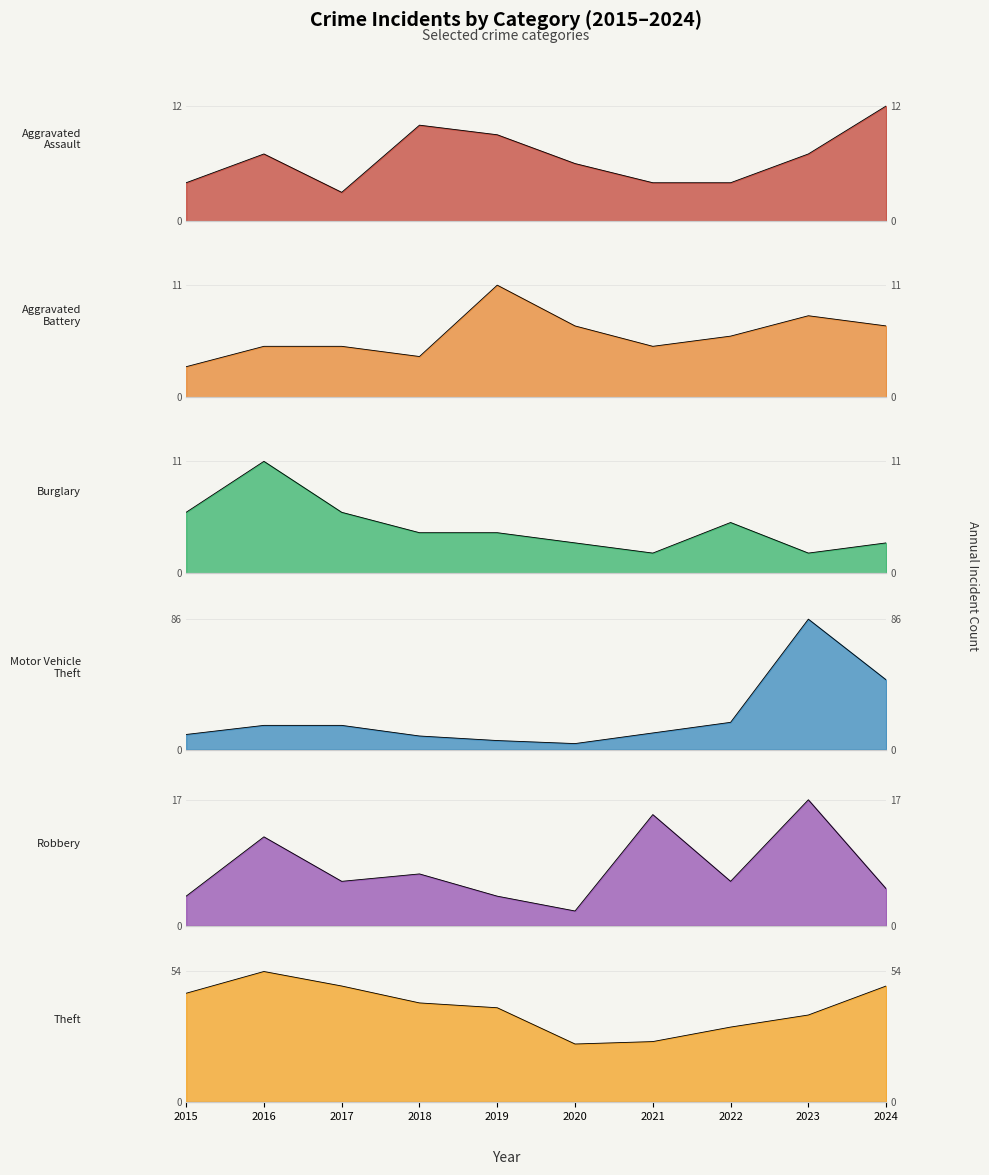

True or false: Robbery has more than 1 interior local peaks.

True